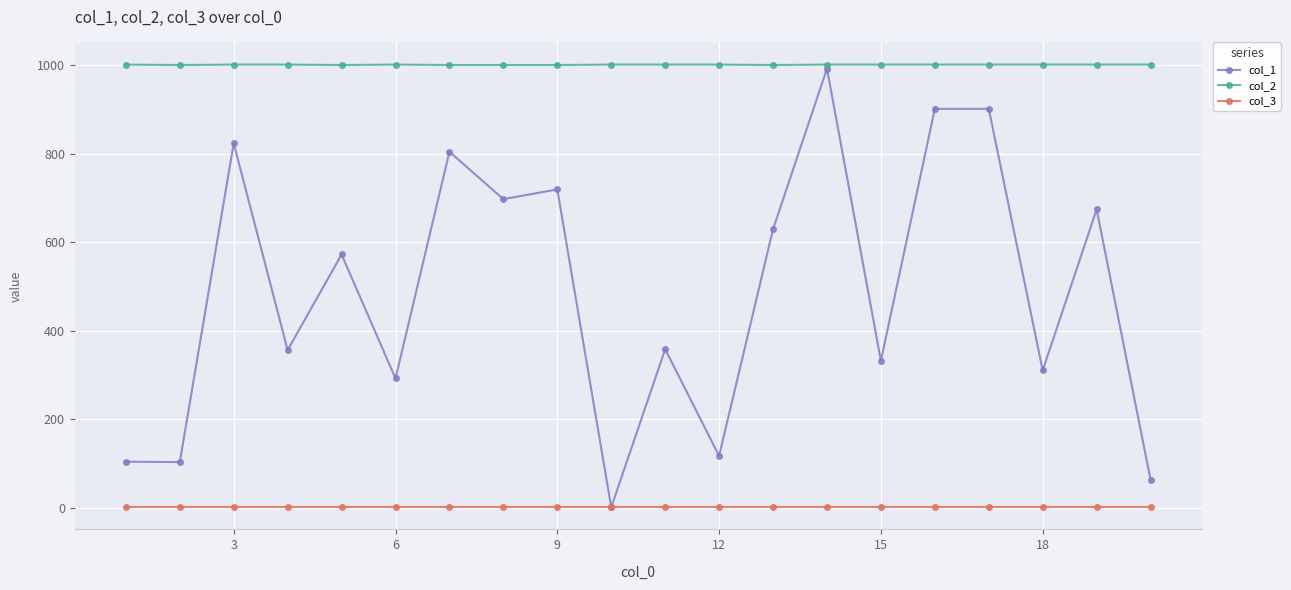

Which series has the largest range (max minus min)?

col_1